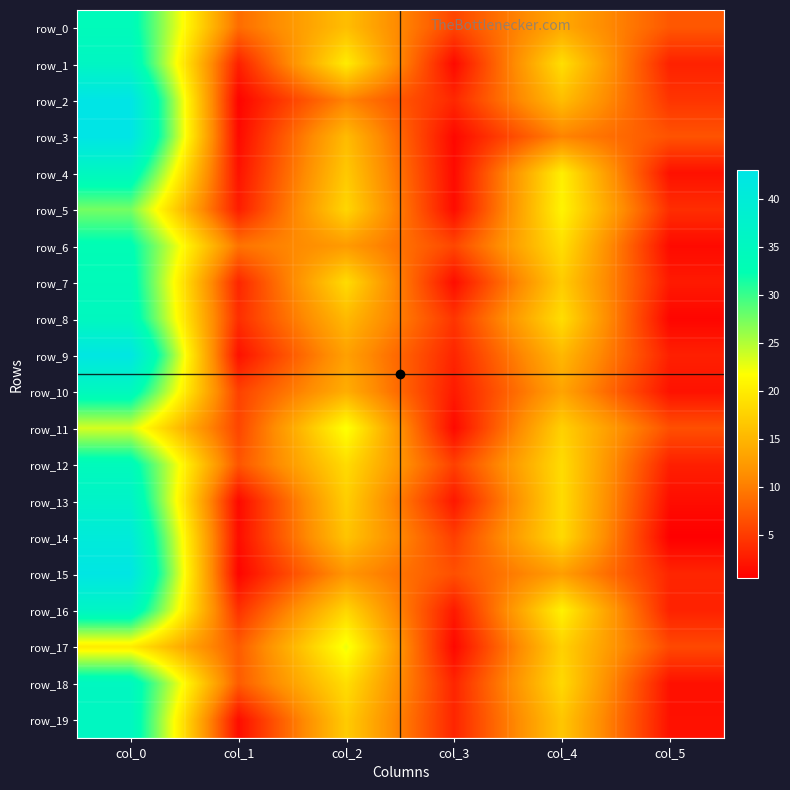

What is the lowest value of the row_12 series?

2.9